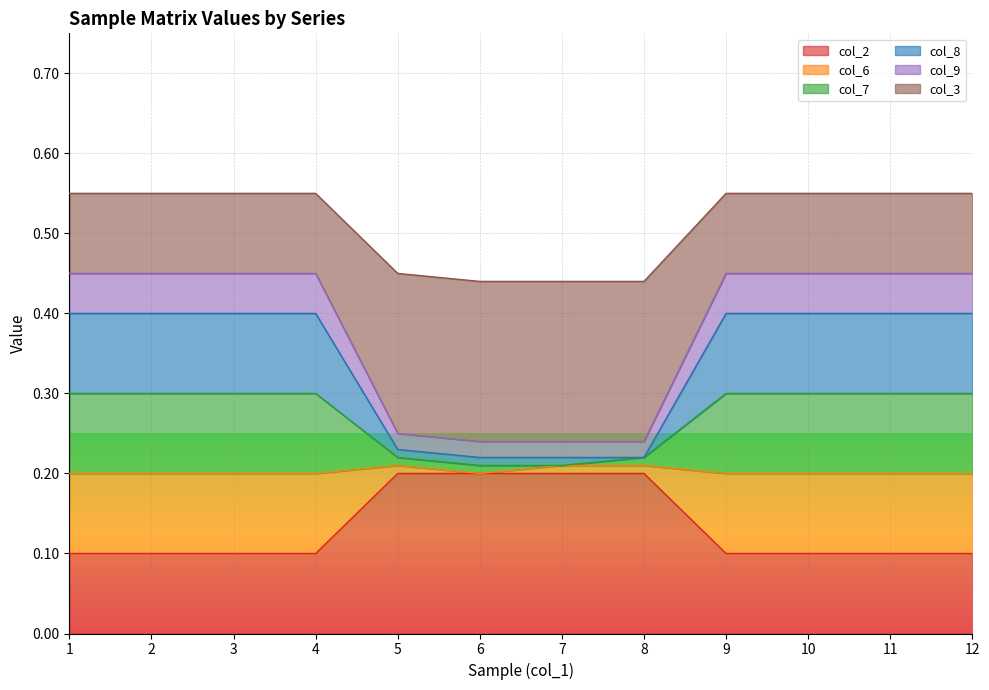

Which series has the widest spread of values?

col_6